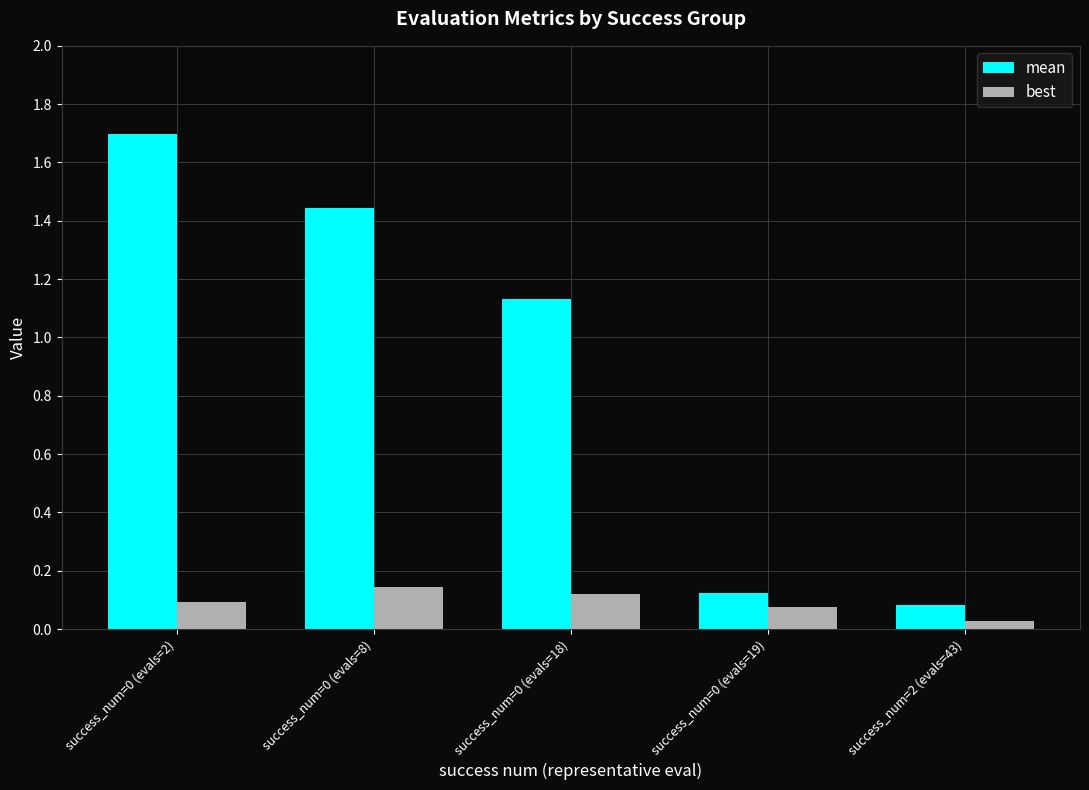

Is it true that best equals 0.1 at success_num=0 (evals=18)?

True